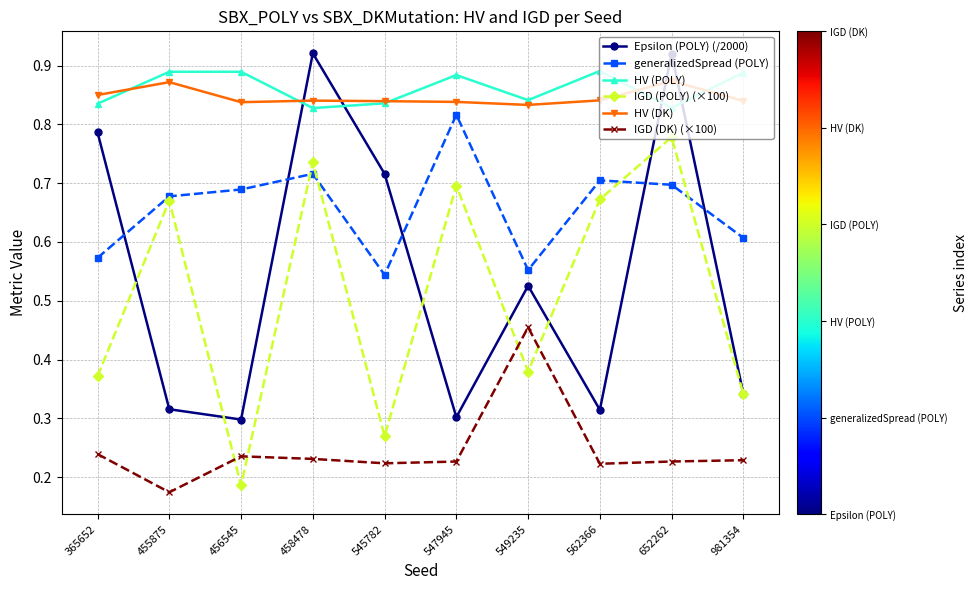

After their last crossing, which series has the higher values: Epsilon (POLY) (/2000) or generalizedSpread (POLY)?

generalizedSpread (POLY)